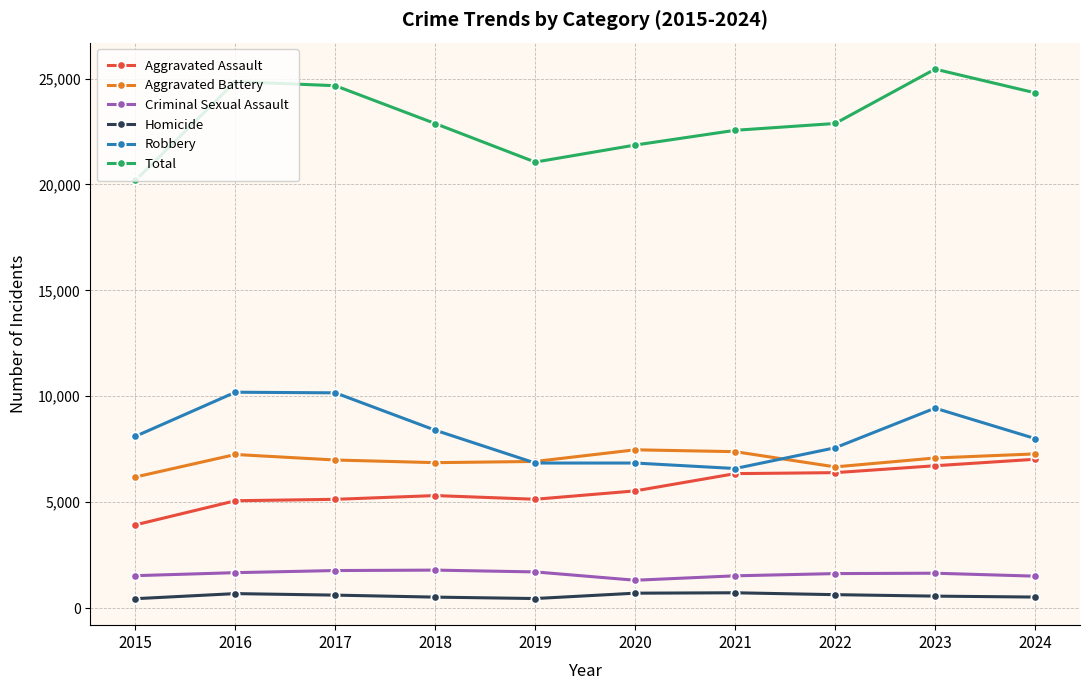

Is it true that Aggravated Assault equals 7024 at 2024?

True